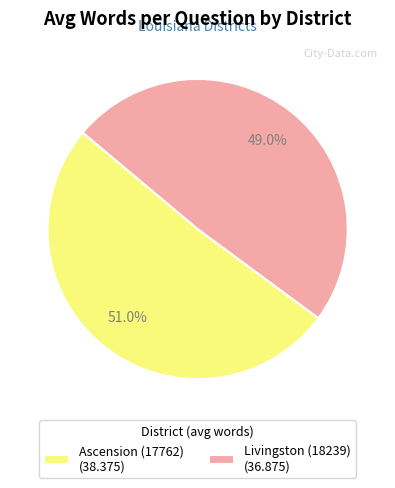

To the nearest percent, what portion does Ascension (17762) represent?

51%